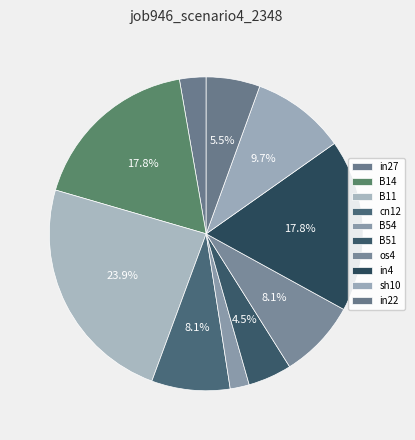

Which slice is the smallest?

B54